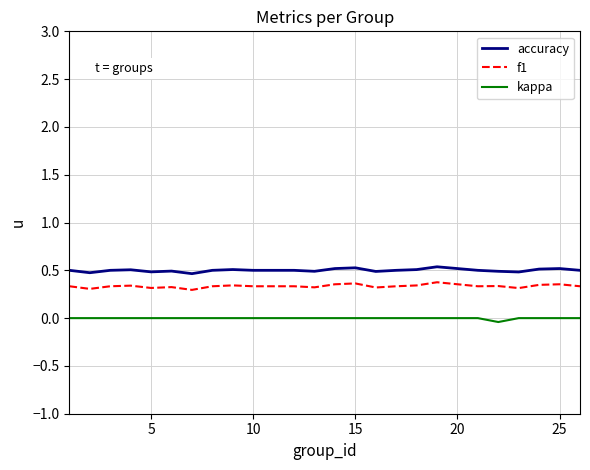

Which series has the largest total across all categories?

accuracy